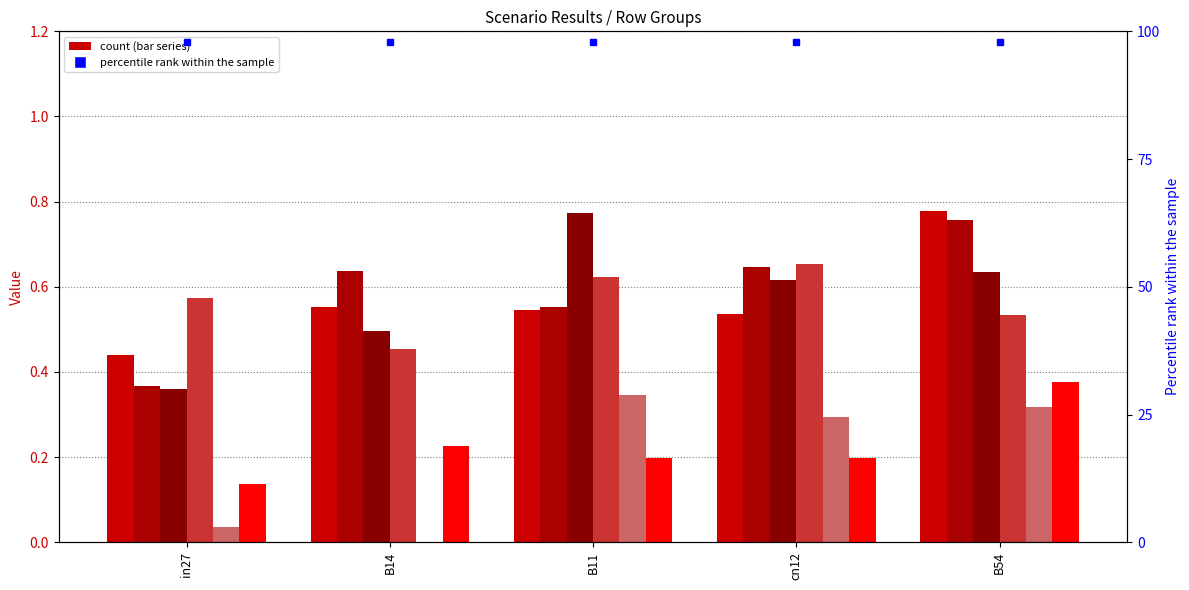

At which category is the sum across all series the highest?

B54